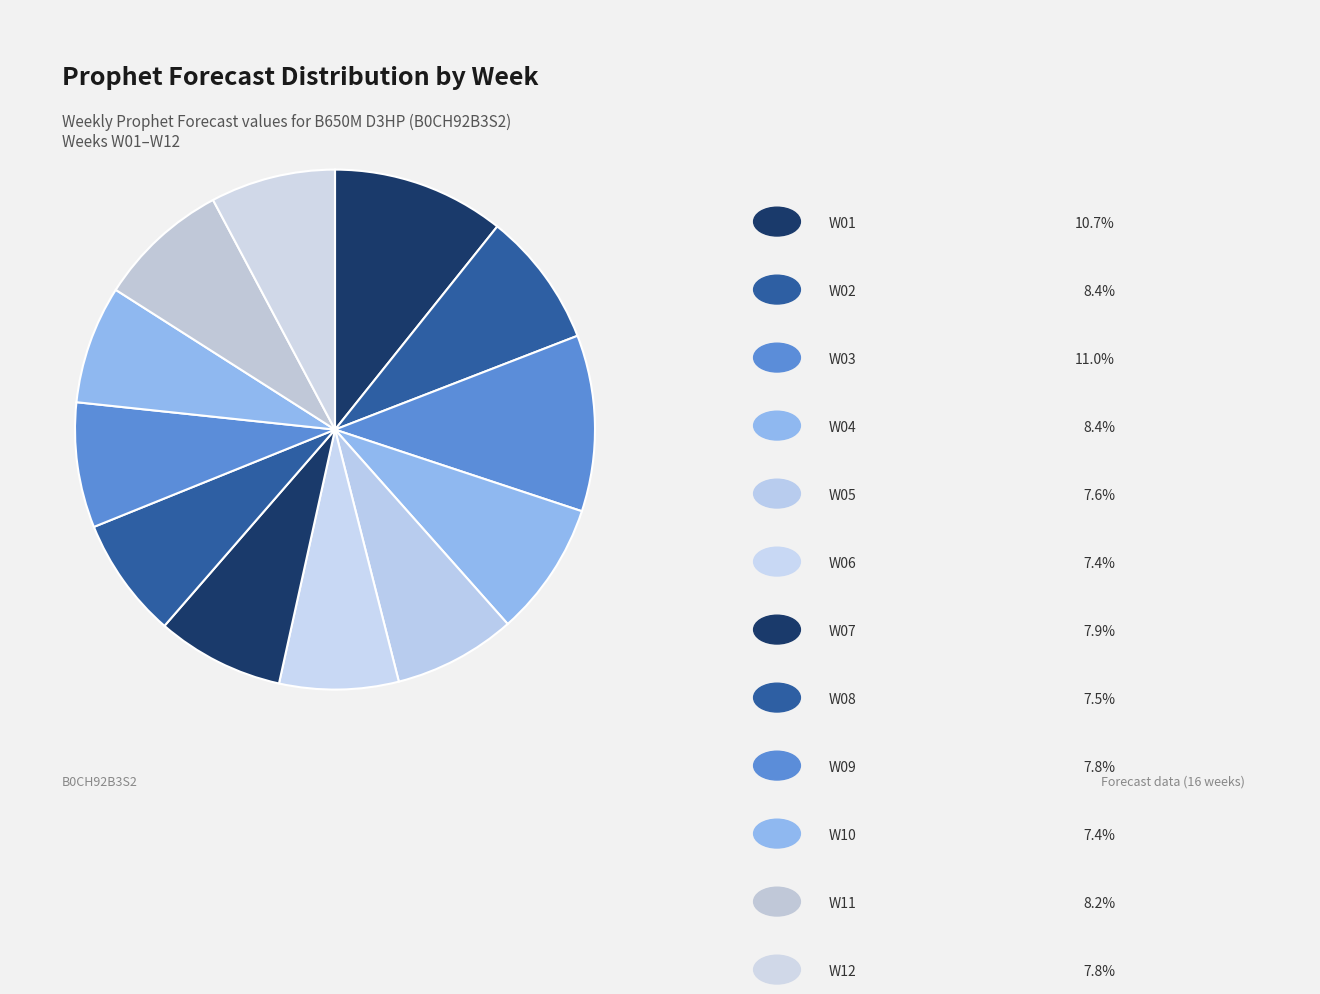

How many slices are in this pie chart?

12